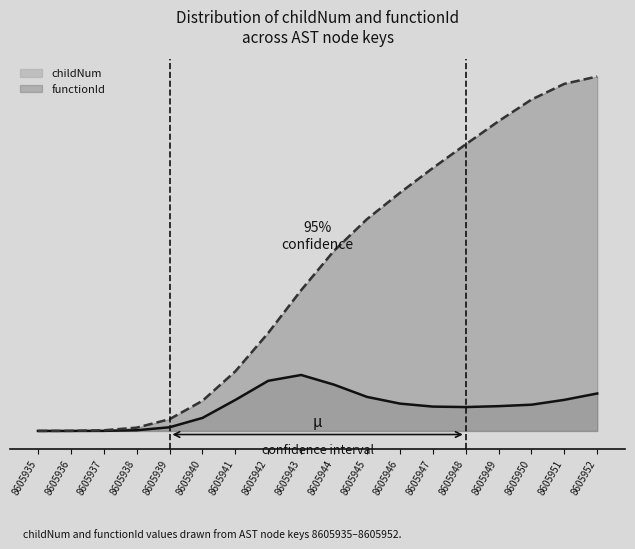

Reading left to right, what are all the values shown in this chart?

0.0	0.0	0.0	0.0	0.2	0.4	0.8	1.4	2.0	2.5	3.0	3.3	3.7	4.0	4.3	4.6	4.8	4.9